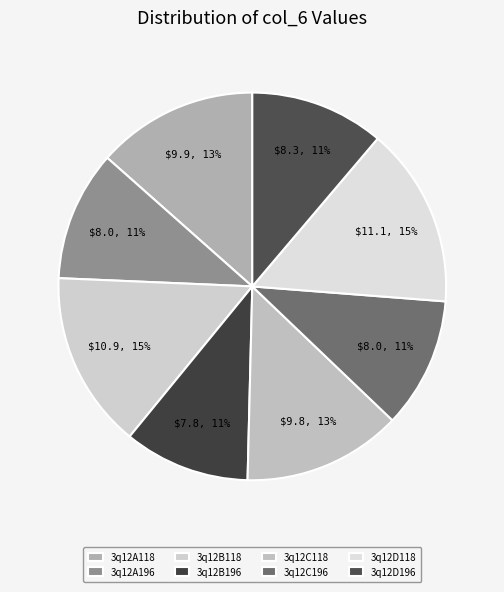

Count the number of slices in the pie.

8